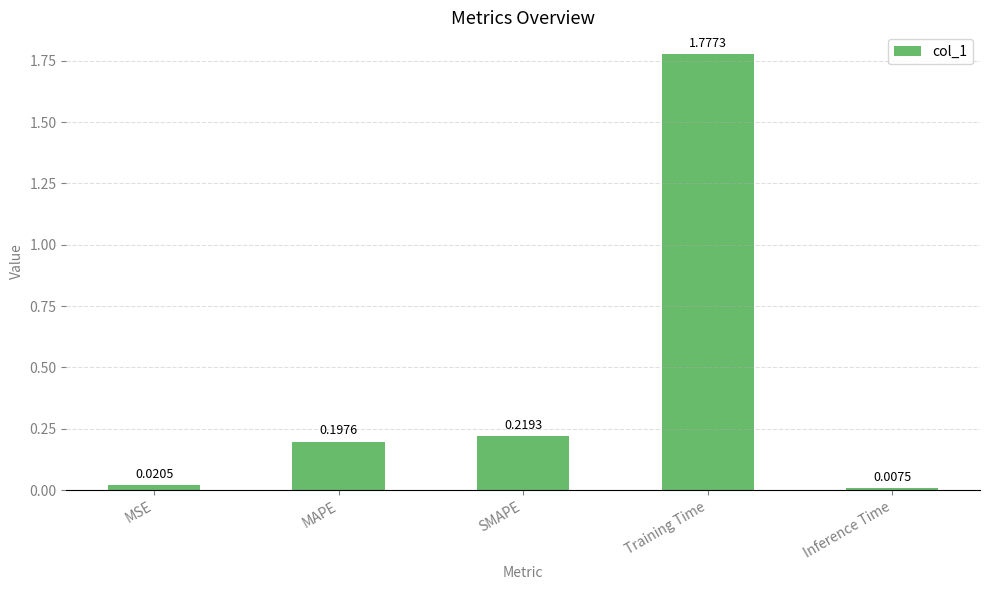

What is the average value?

0.4